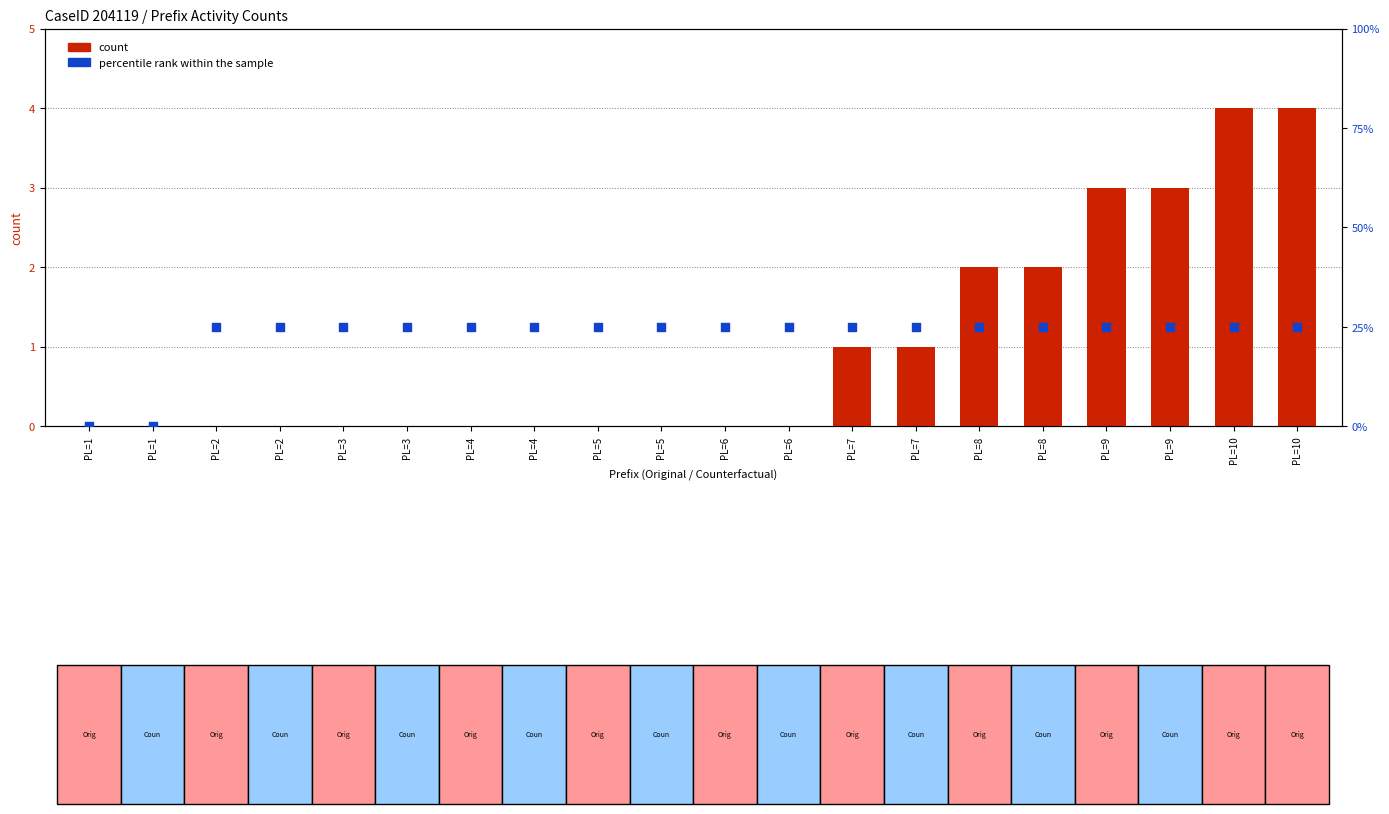

Which series has the widest spread of Y values?

percentile rank within the sample